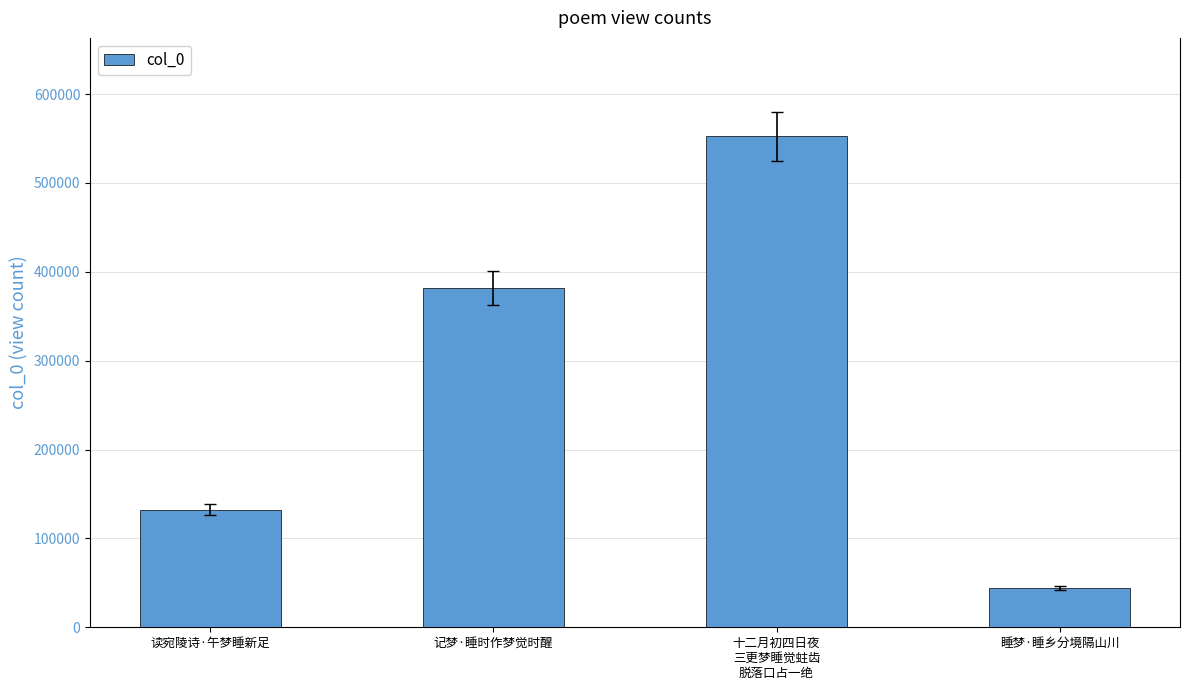

What position from the right is 记梦·睡时作梦觉时醒?

3